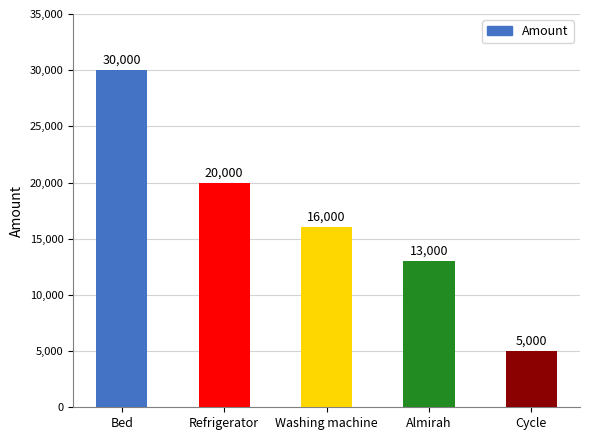

How many series are shown in this chart?

1